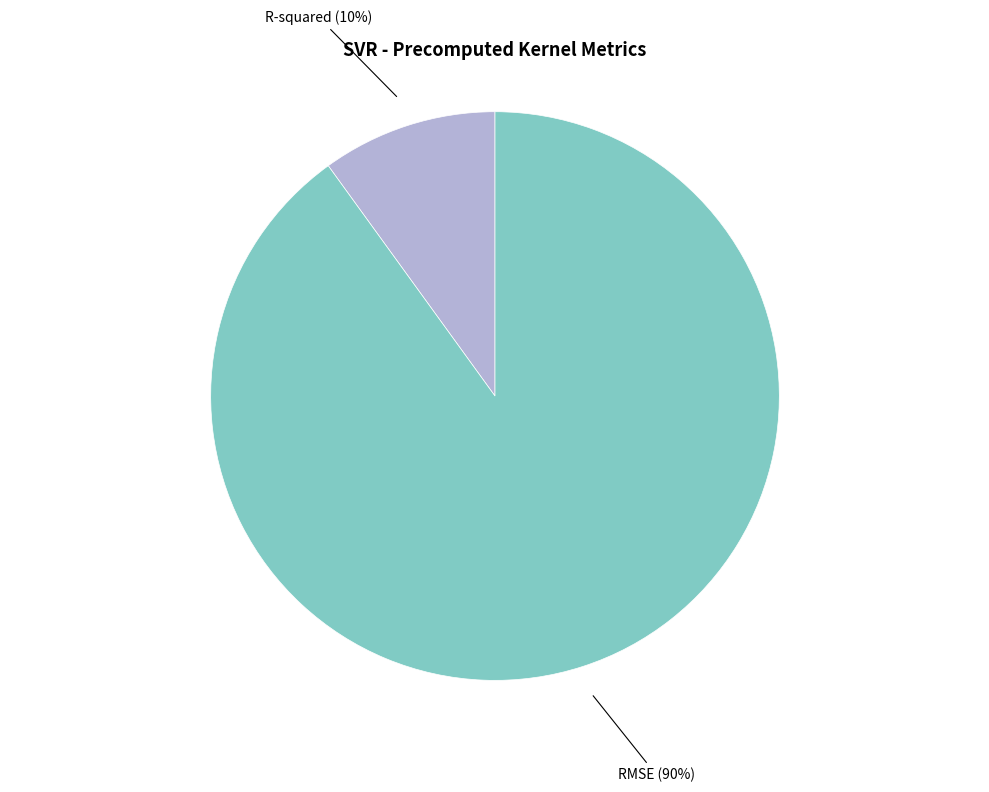

Count the number of slices in the pie.

2